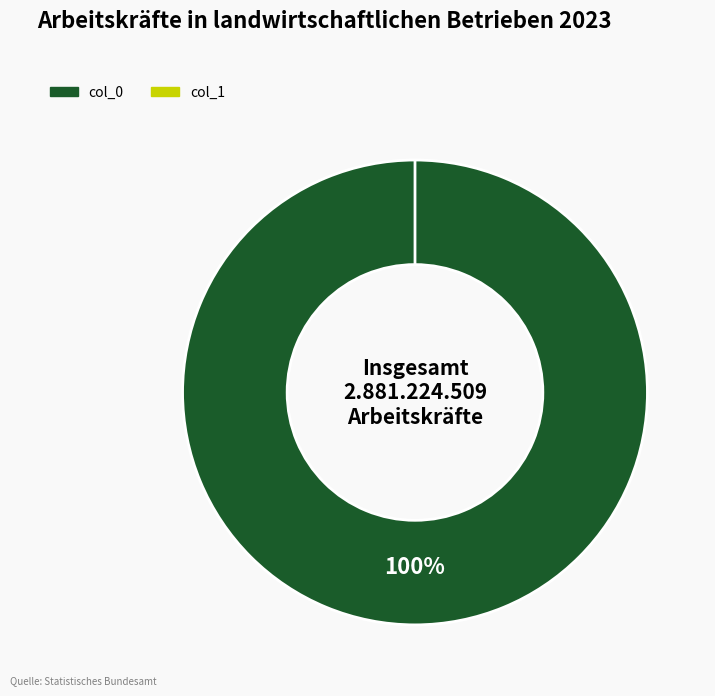

Which slice represents more than half of the pie?

col_0: 1441206259